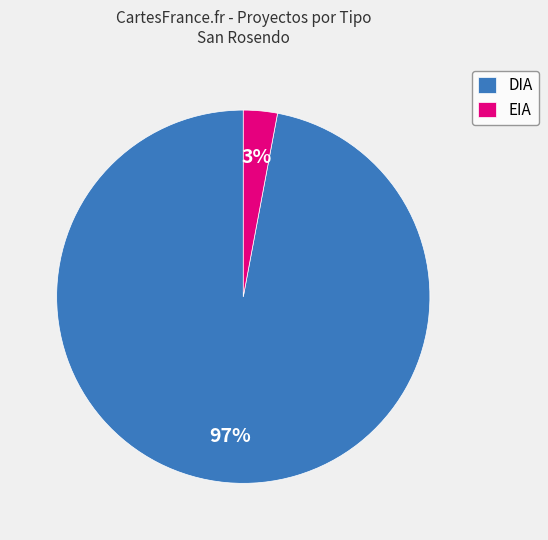

True or false: DIA accounts for 85% of the total.

False